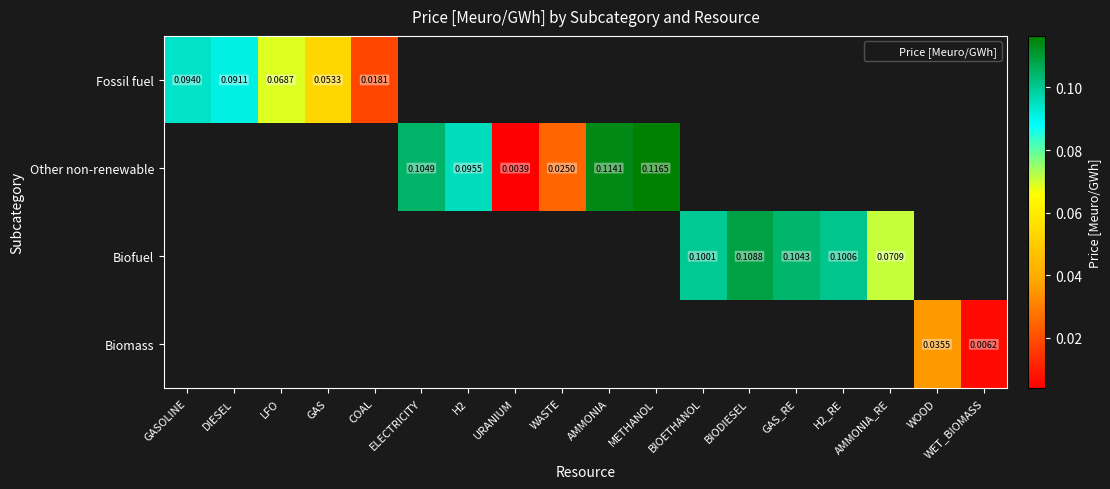

At how many categories does at least one series exceed 0?

18